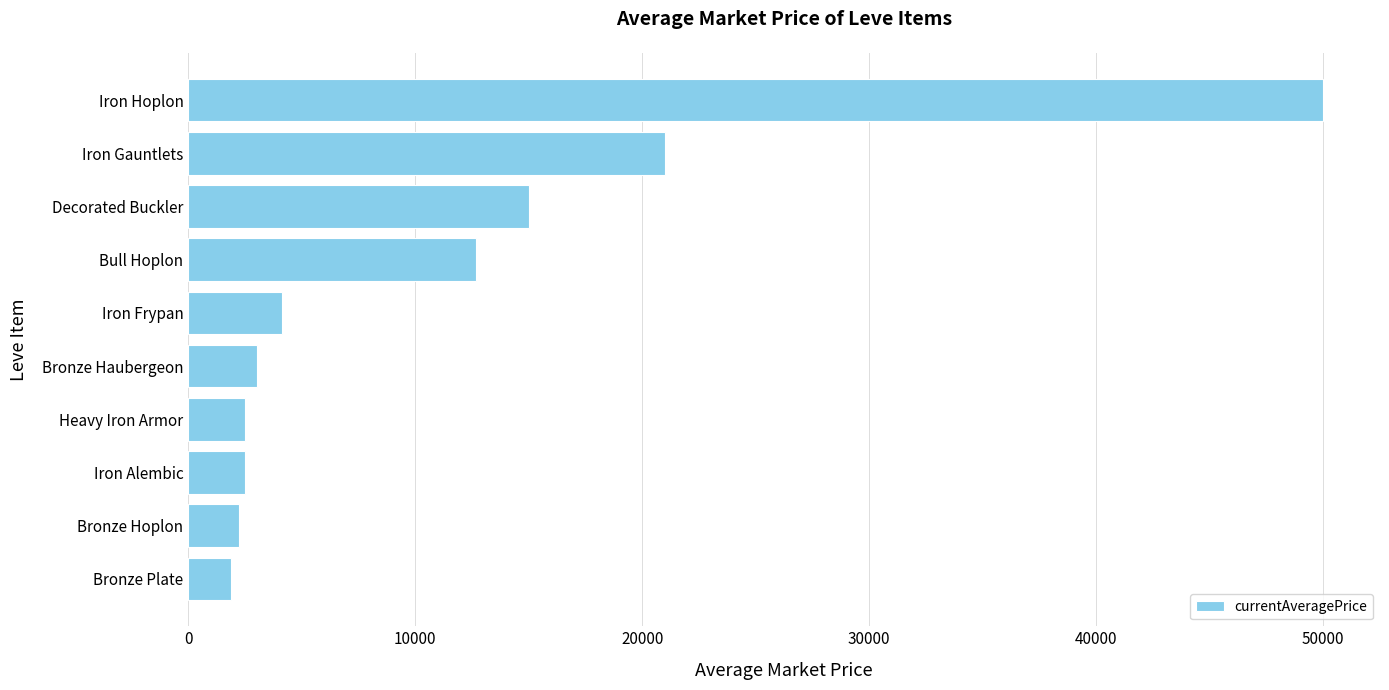

Count the number of categories in the chart.

10